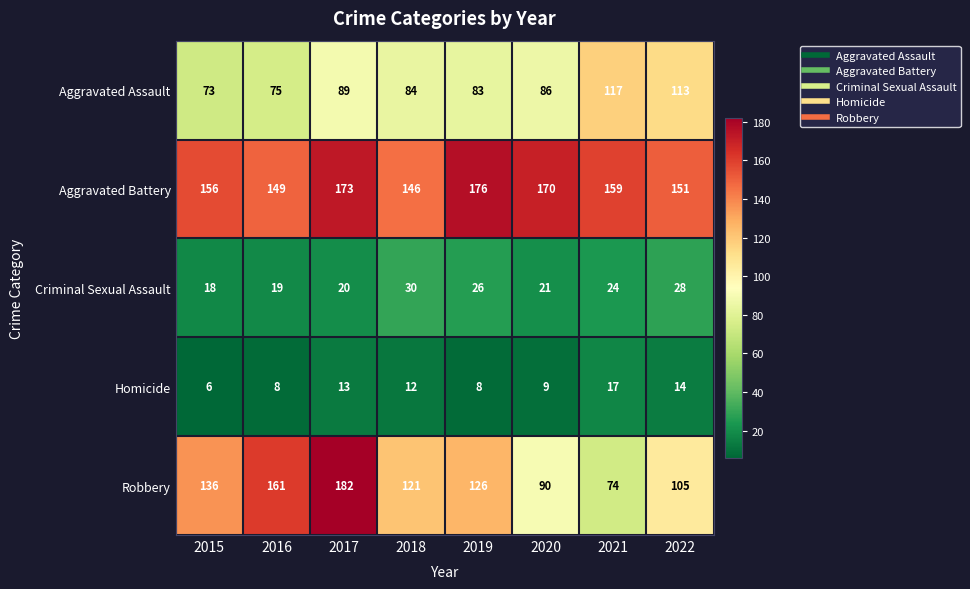

At which category is the sum across all series the highest?

2017